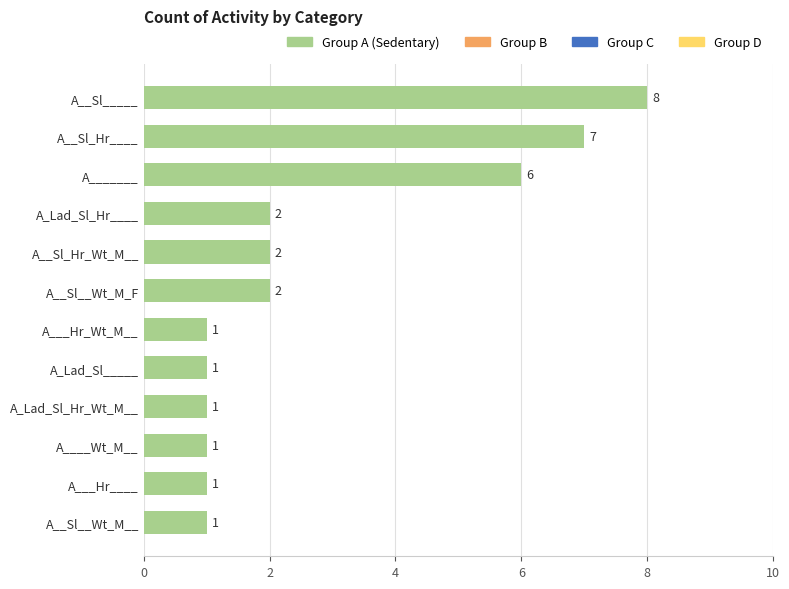

What is the change in value from A____Wt_M__ to A_______?

+5